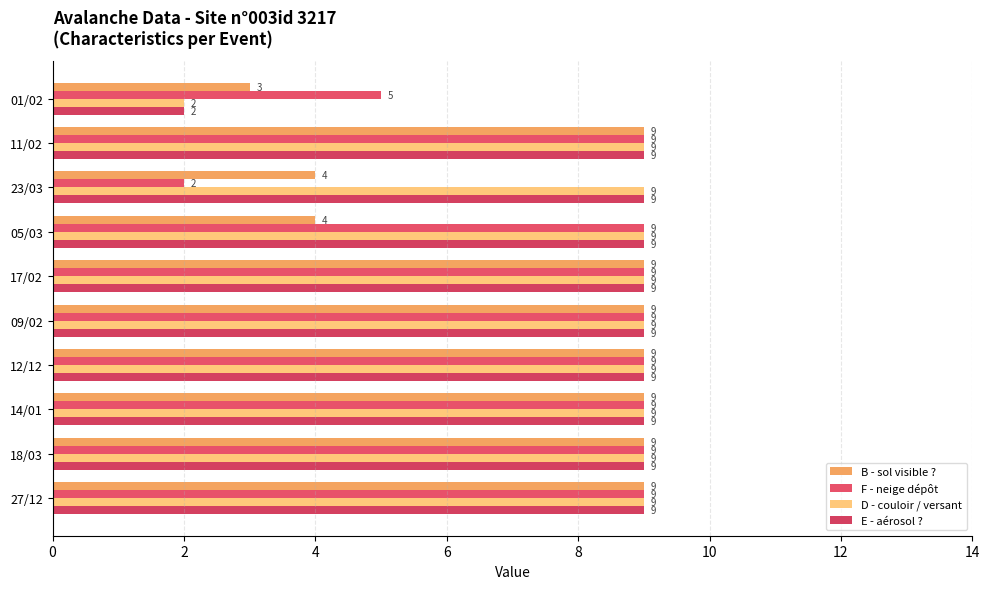

Which category has the lowest value in the F - neige dépôt series?

23/03